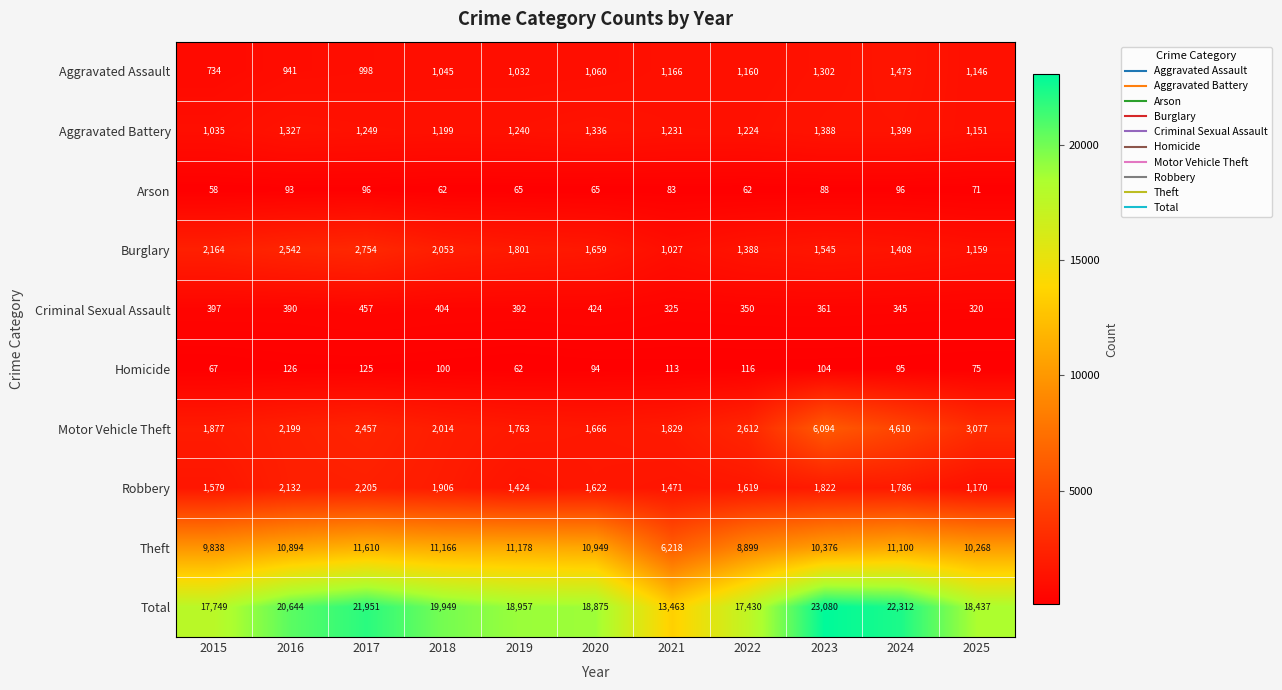

The value of Homicide at 2020 is 138. True or false?

False